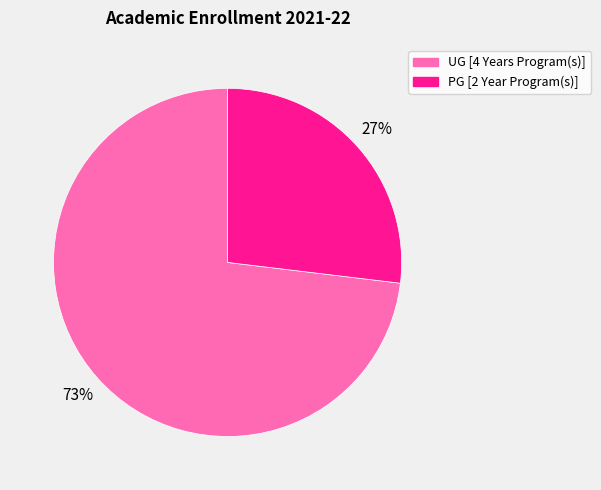

Which slice is the largest?

UG [4 Years Program(s)]